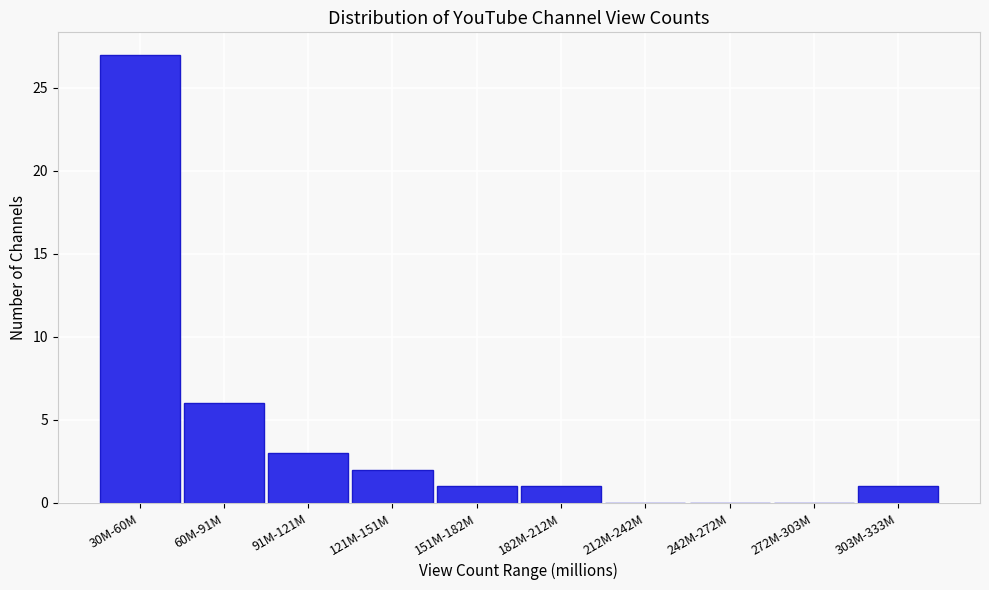

Reading left to right, transcribe all the data shown in this chart.

30M-60M=27	60M-91M=6	91M-121M=3	121M-151M=2	151M-182M=1	182M-212M=1	212M-242M=0	242M-272M=0	272M-303M=0	303M-333M=1